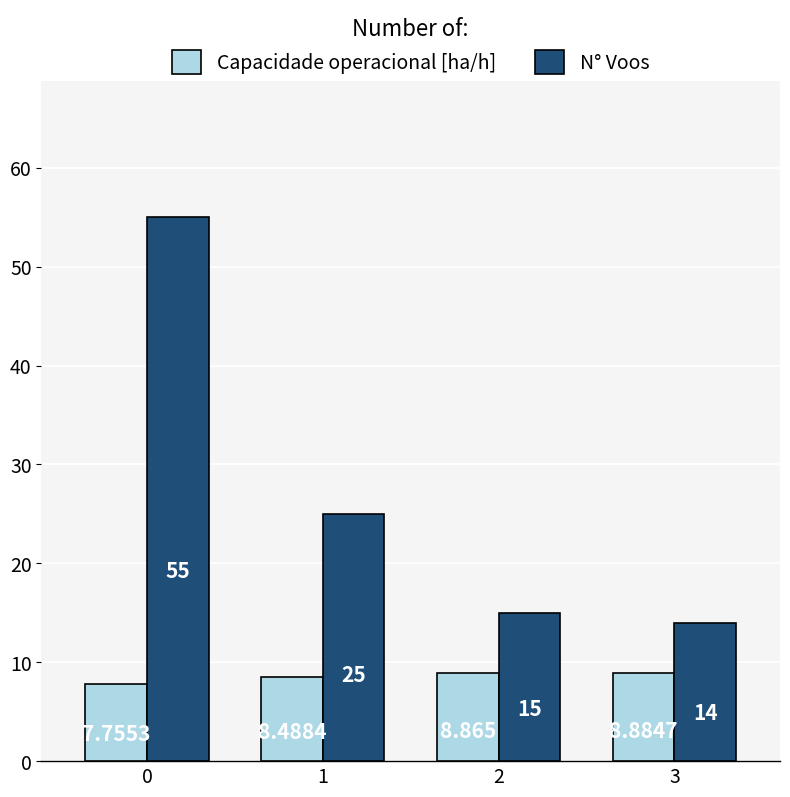

What is the highest value of the N° Voos series?

55.0